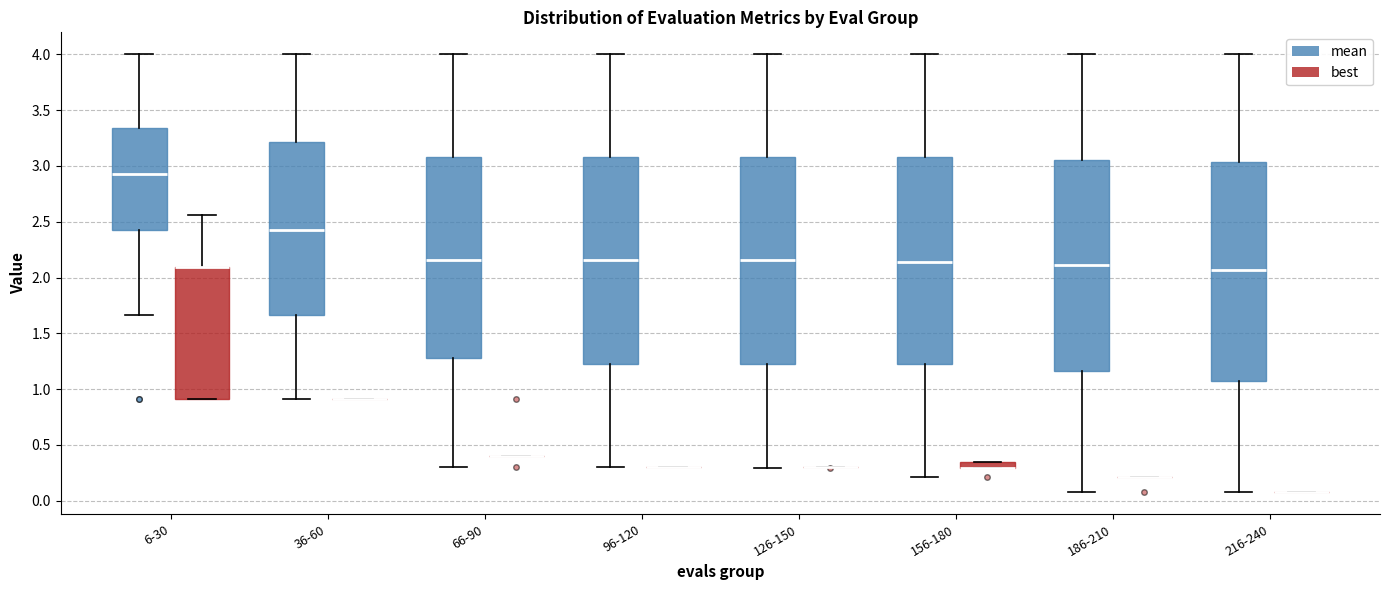

Where does the median line of the box for 66-90 (mean) sit on the y-axis? The values are not printed on the chart, so give them approximately, as read against the axis.

2.15